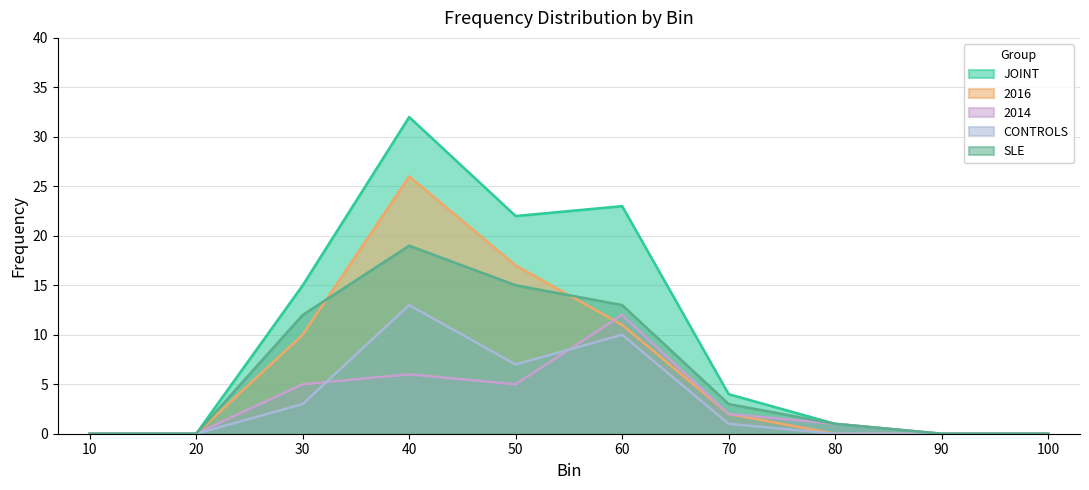

Is it true that JOINT equals 0 at 100?

True